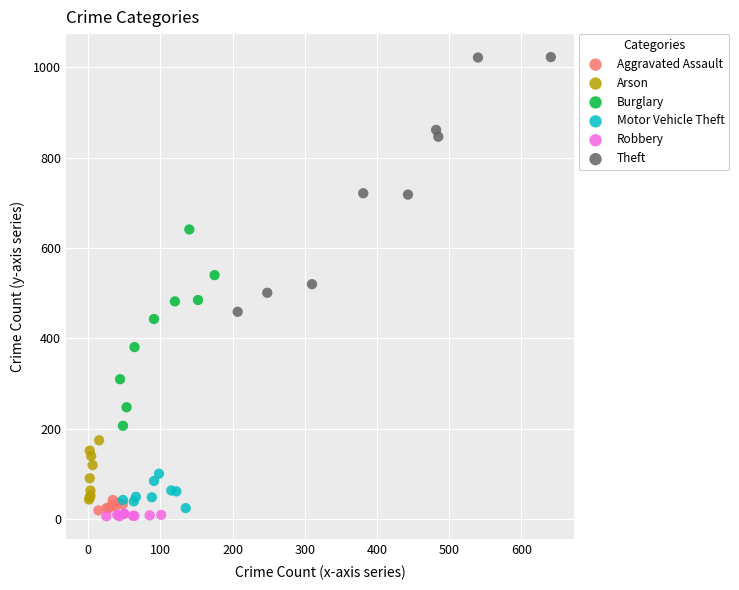

Which series contains the lowest Y value?

Robbery